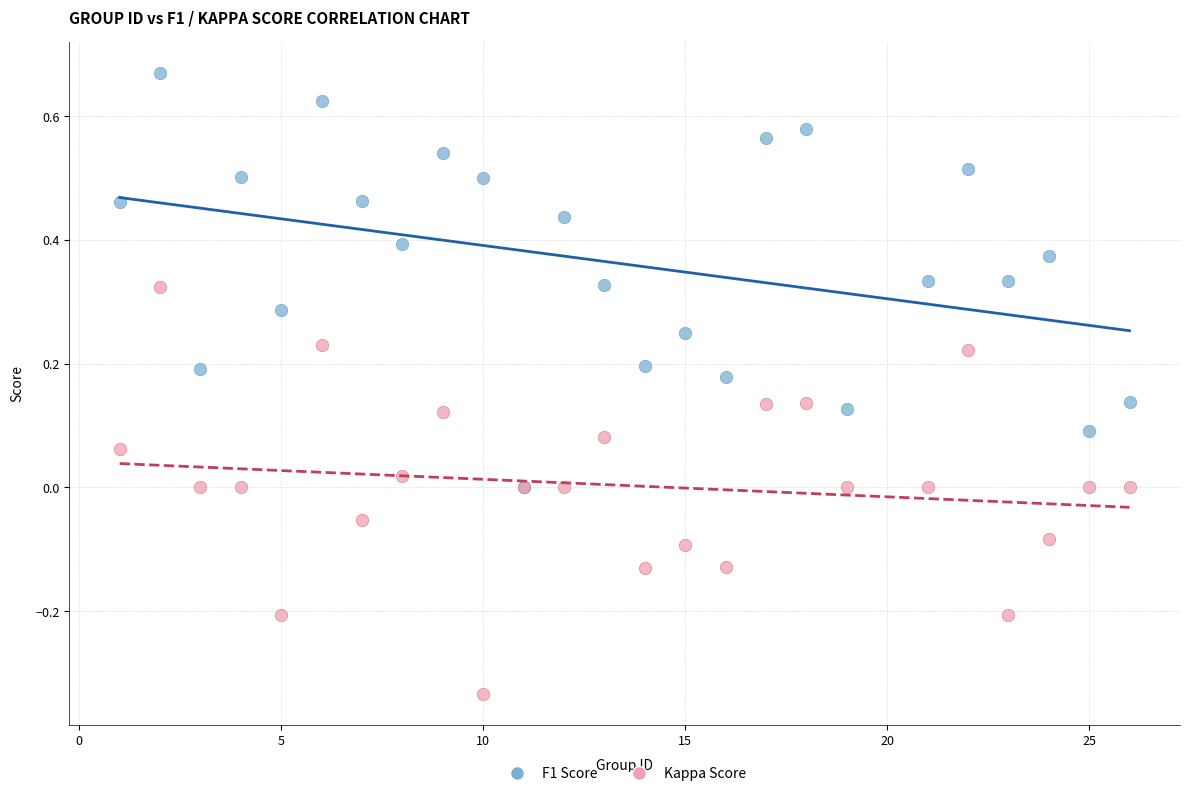

Which series has the widest spread of Y values?

F1 Score